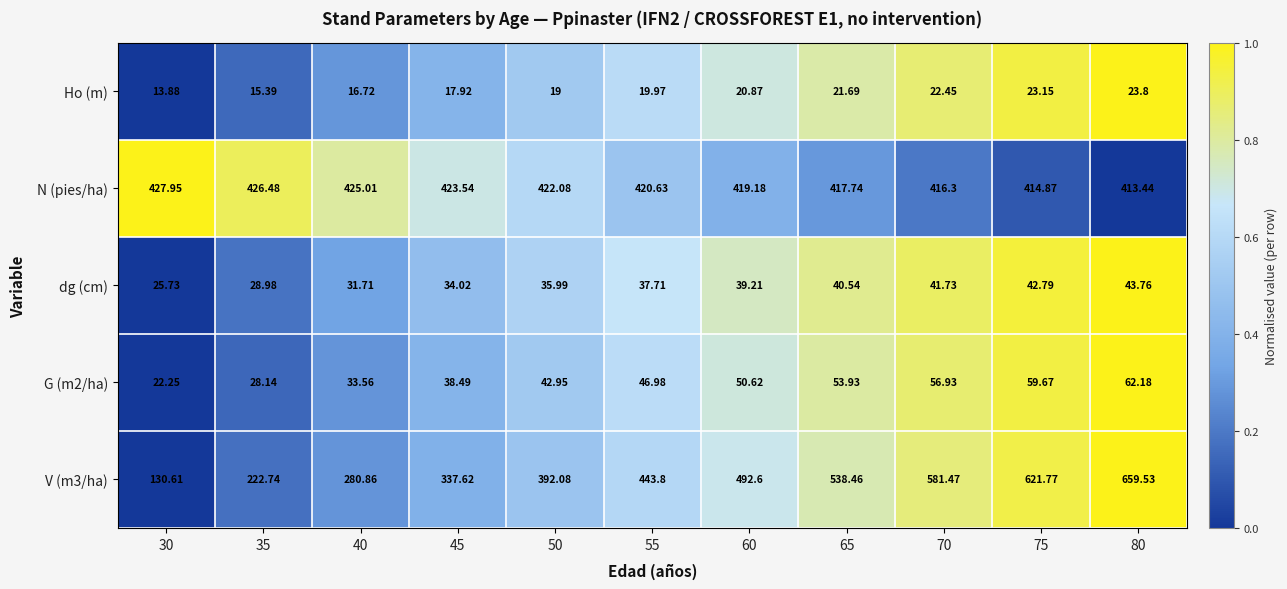

Rank the series by their maximum value, from lowest to highest.

Ho (m), dg (cm), G (m2/ha), N (pies/ha), V (m3/ha)